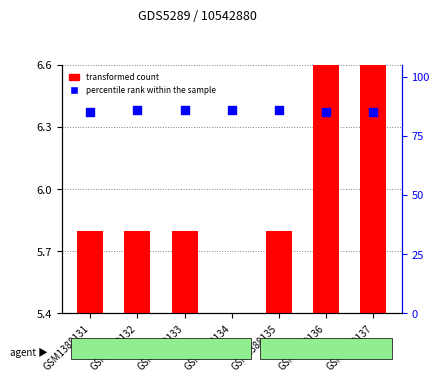

Which series has the largest total across all categories?

percentile rank within the sample